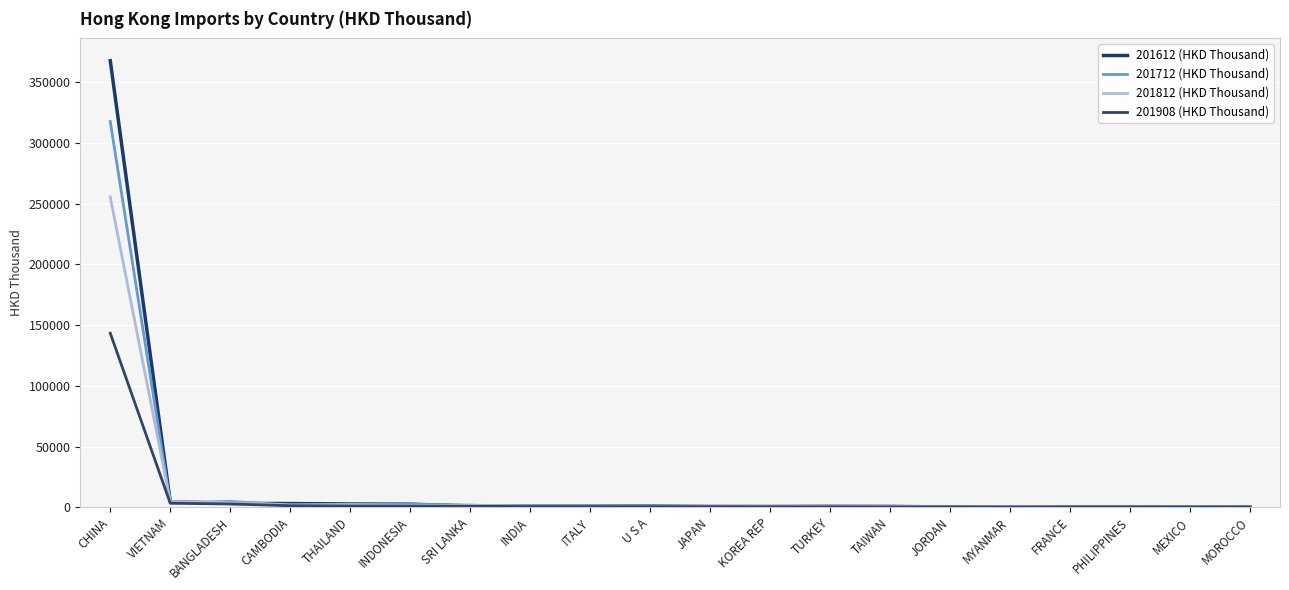

How many lines are shown in the chart?

4